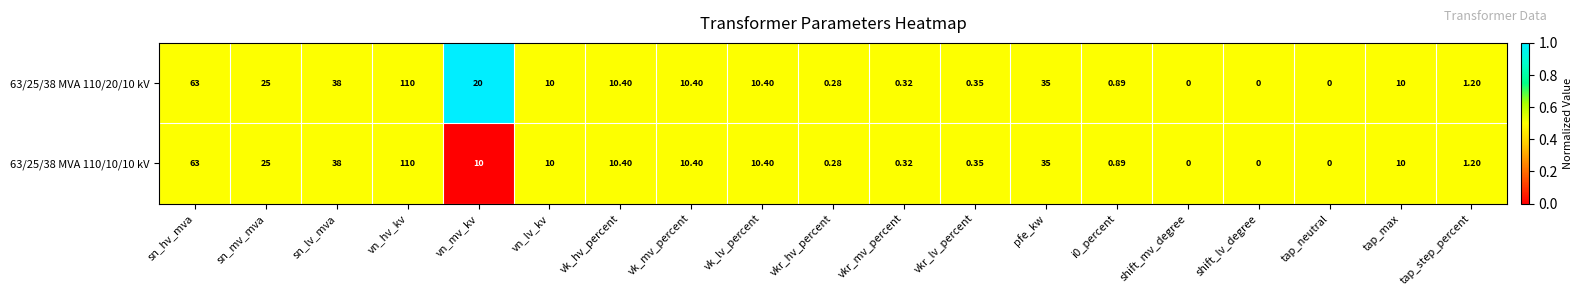

How many distinct data groups are displayed?

2